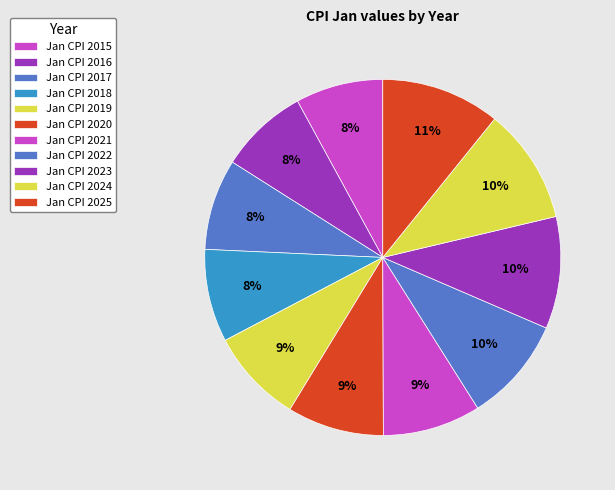

Rank the categories by value from highest to lowest.

2025, 2024, 2023, 2022, 2021, 2020, 2019, 2018, 2017, 2016, 2015